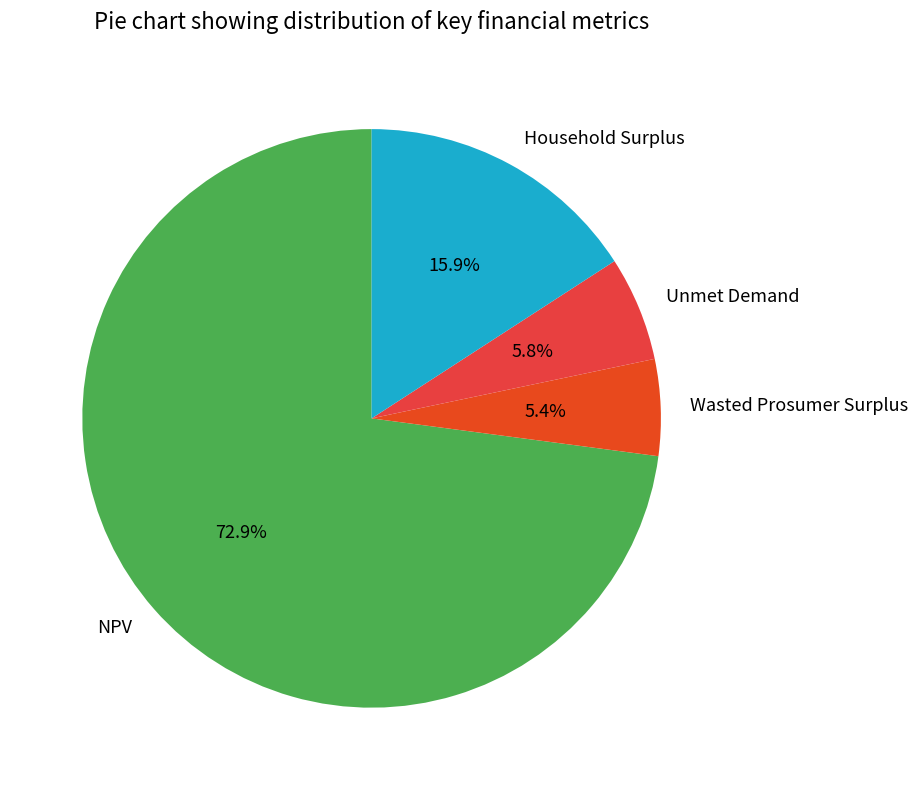

Which slice is the largest?

NPV